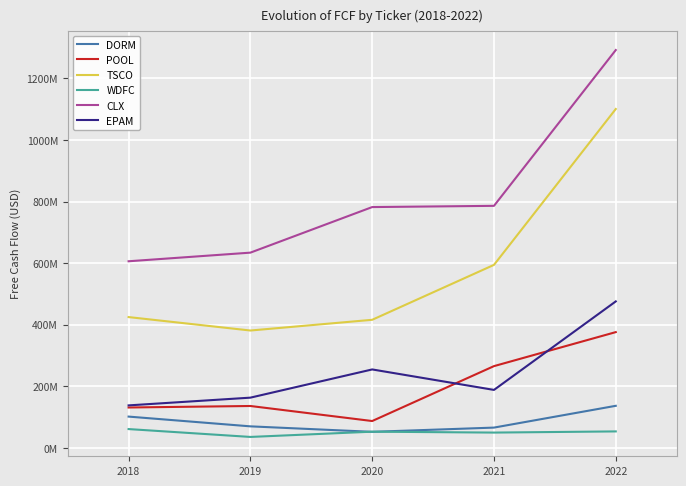

At which label is TSCO closest to 740781000?

2021